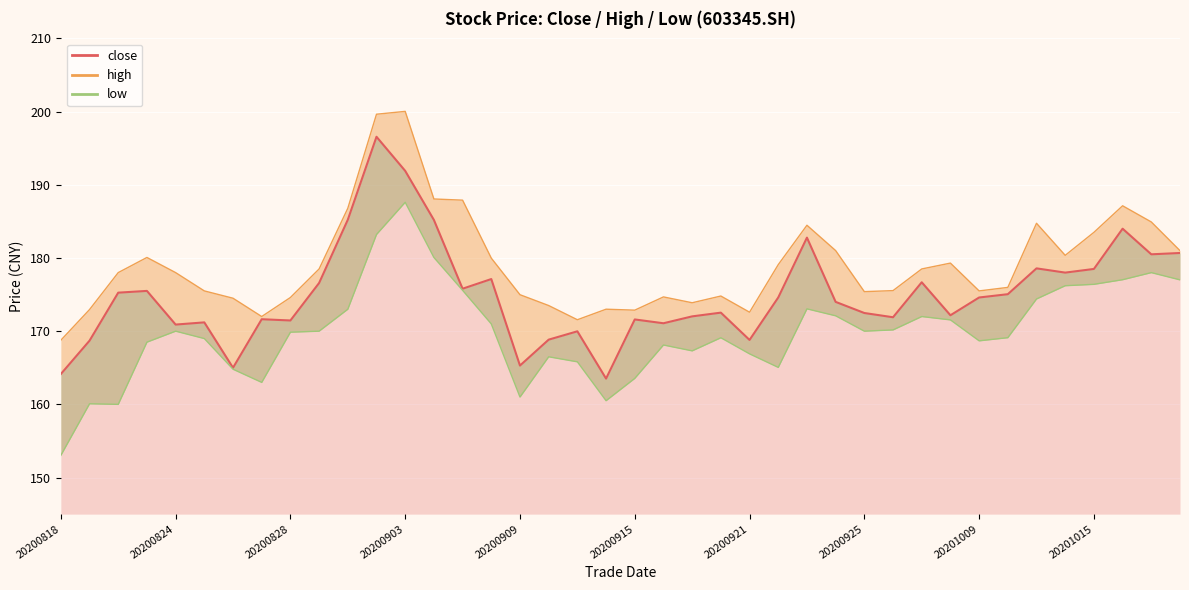

What is the spread (max minus min) of values at 20200928?

5.4